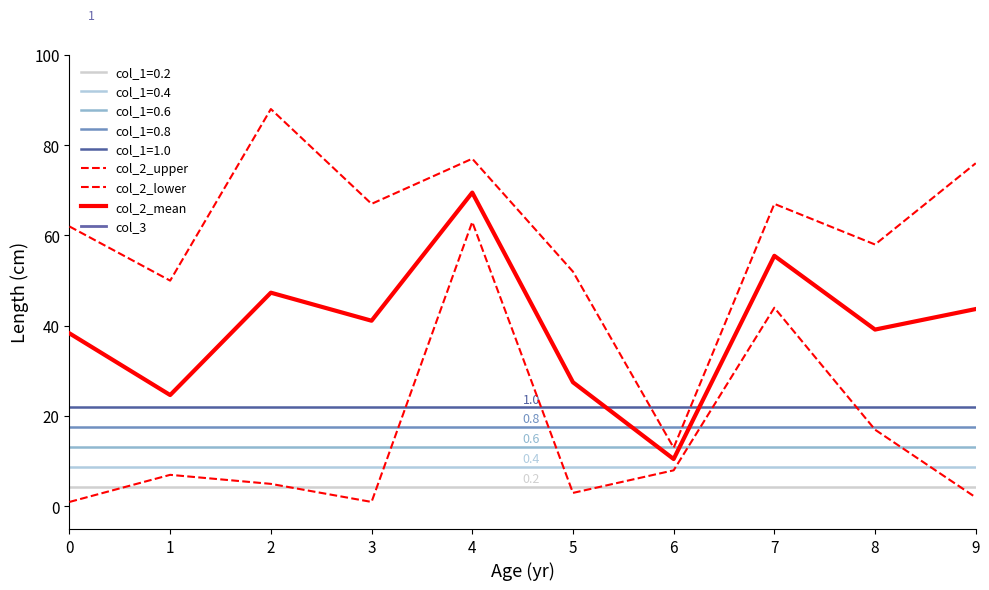

What is the value of the col_2_upper point at the 10th from the left?

76.0